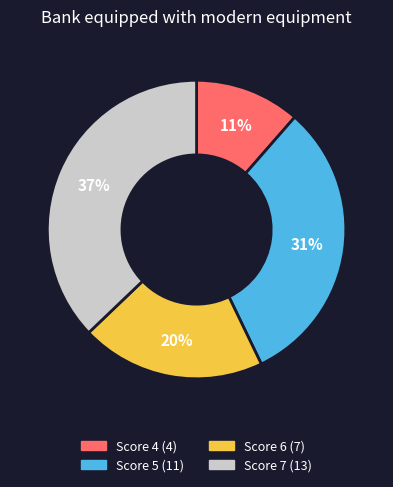

Is there any slice that represents more than half of the pie?

No